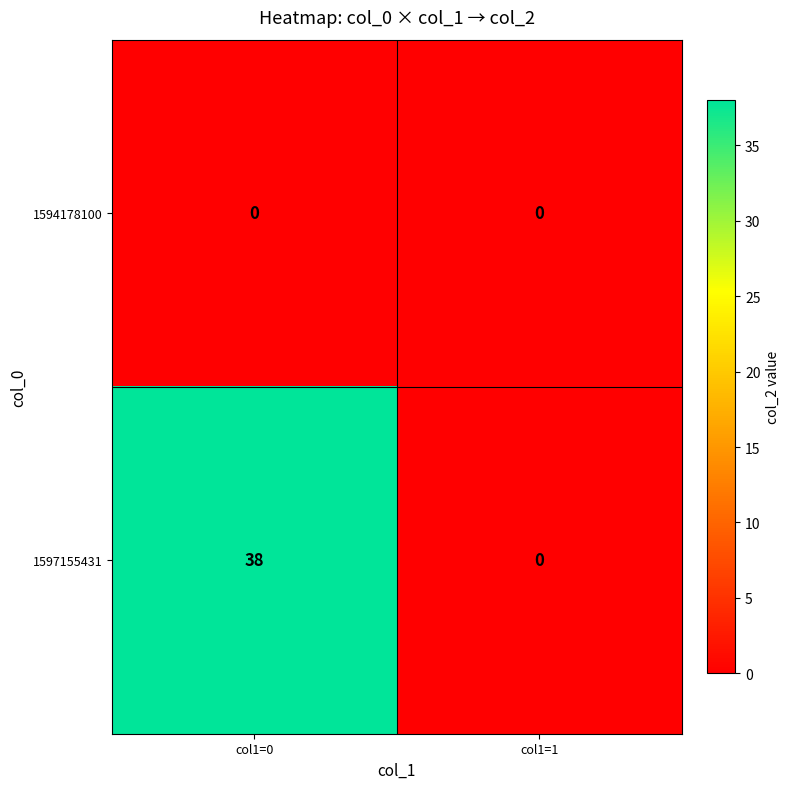

What value does the 1597155431 series have at col1=0?

38